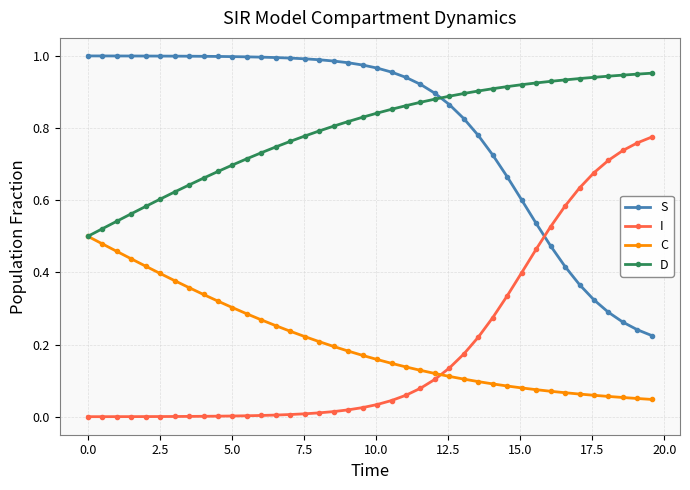

Rank the series by their maximum value, from lowest to highest.

C, I, D, S